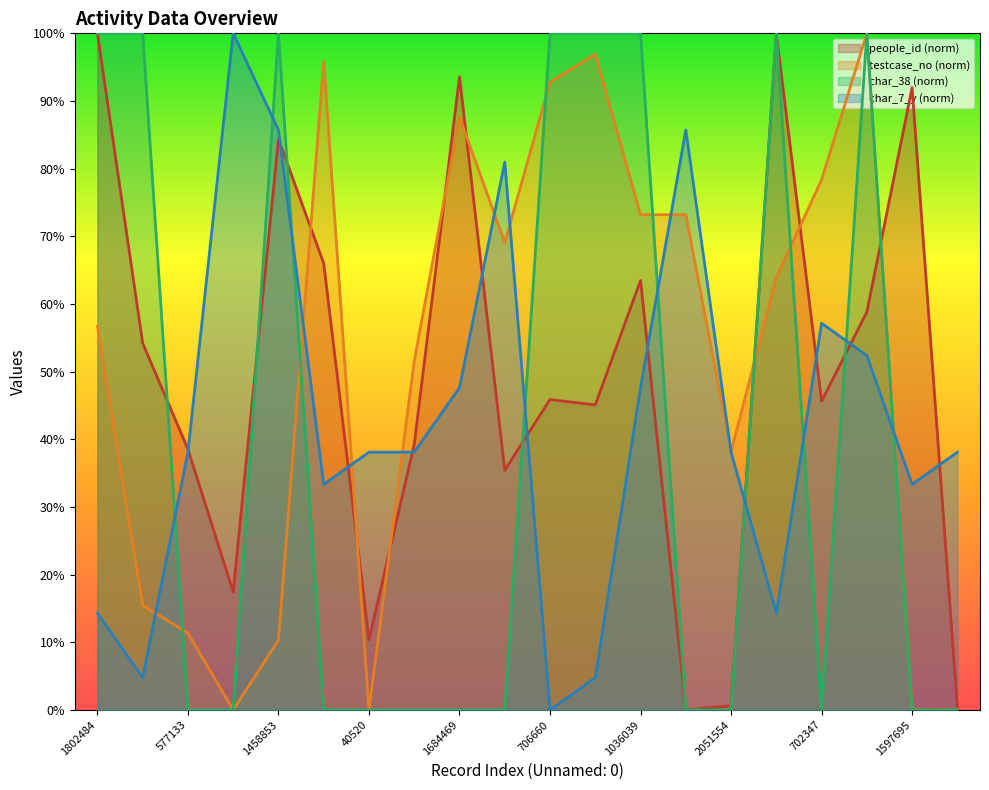

What is the label of the 16th point from the right?

1458853